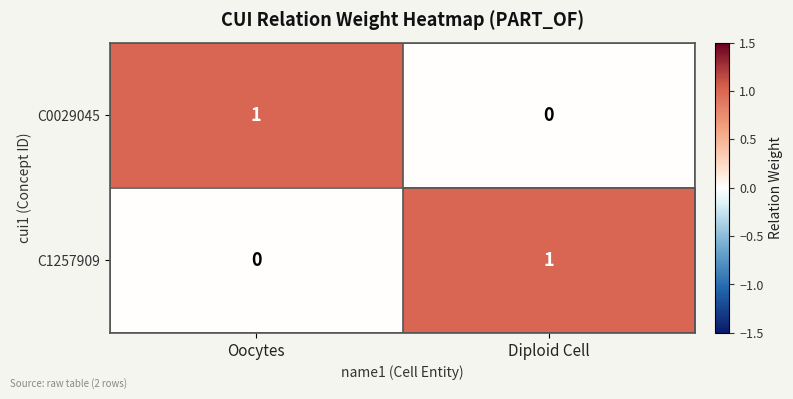

True or false: C1257909 has a value of 0 at Oocytes.

True